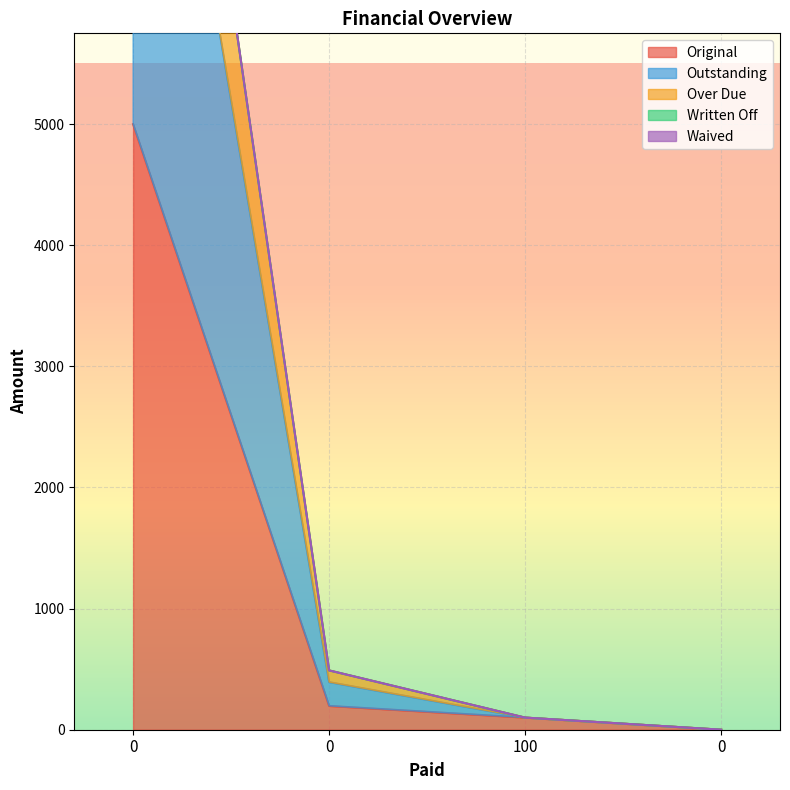

Is it true that Over Due equals 18196.9 at 0?

False